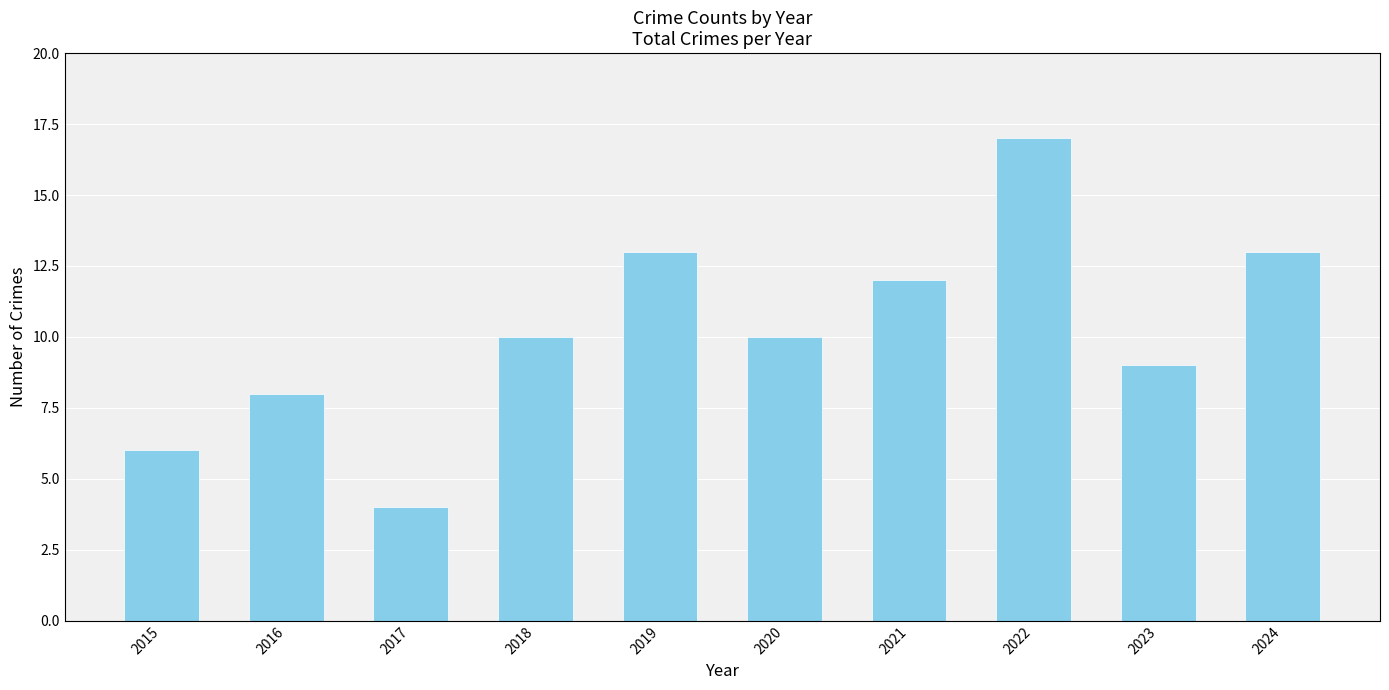

How many series are shown in this chart?

1